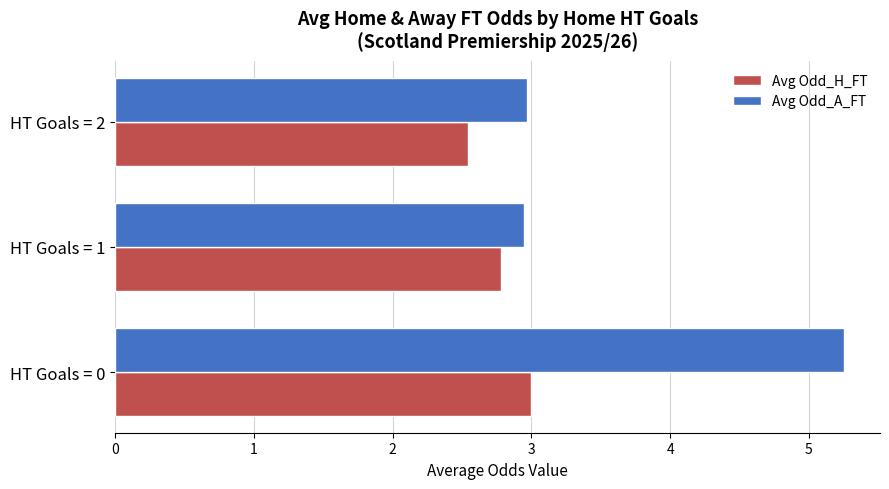

What is the average value of the Avg Odd_A_FT series?

3.7